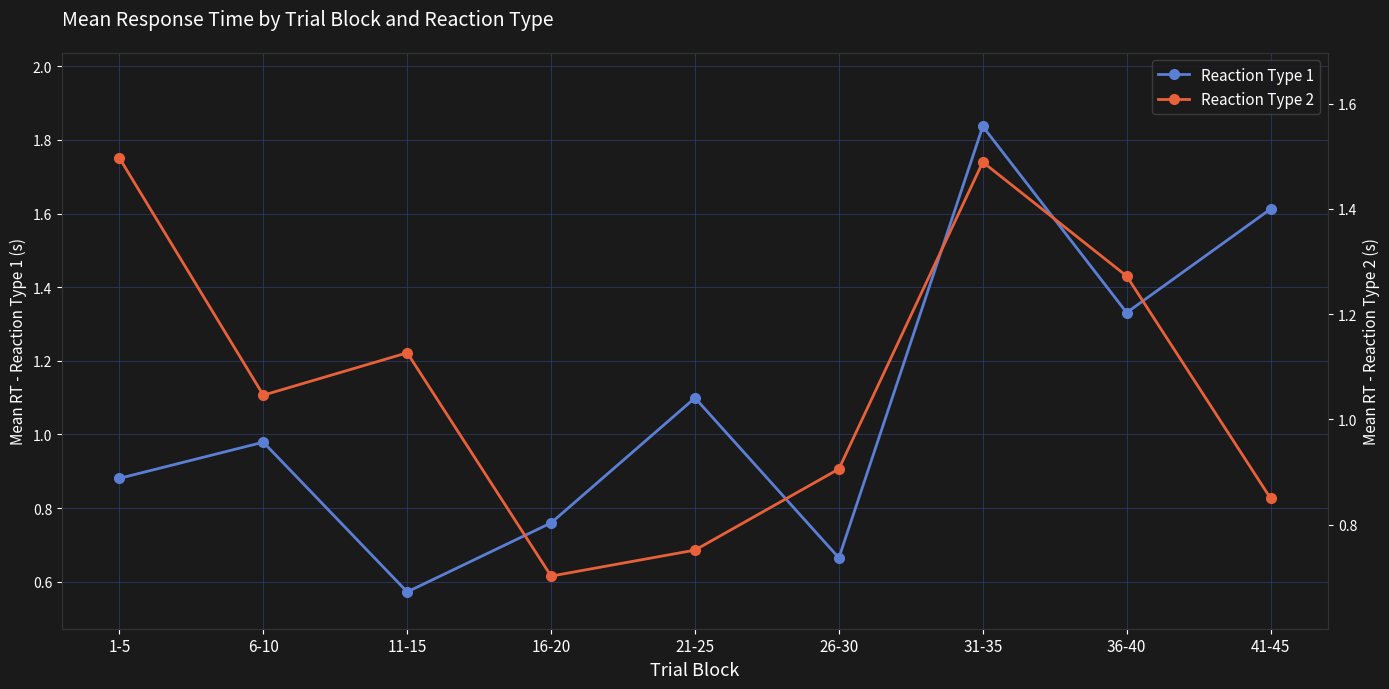

Which series has the widest spread of values?

Reaction Type 1